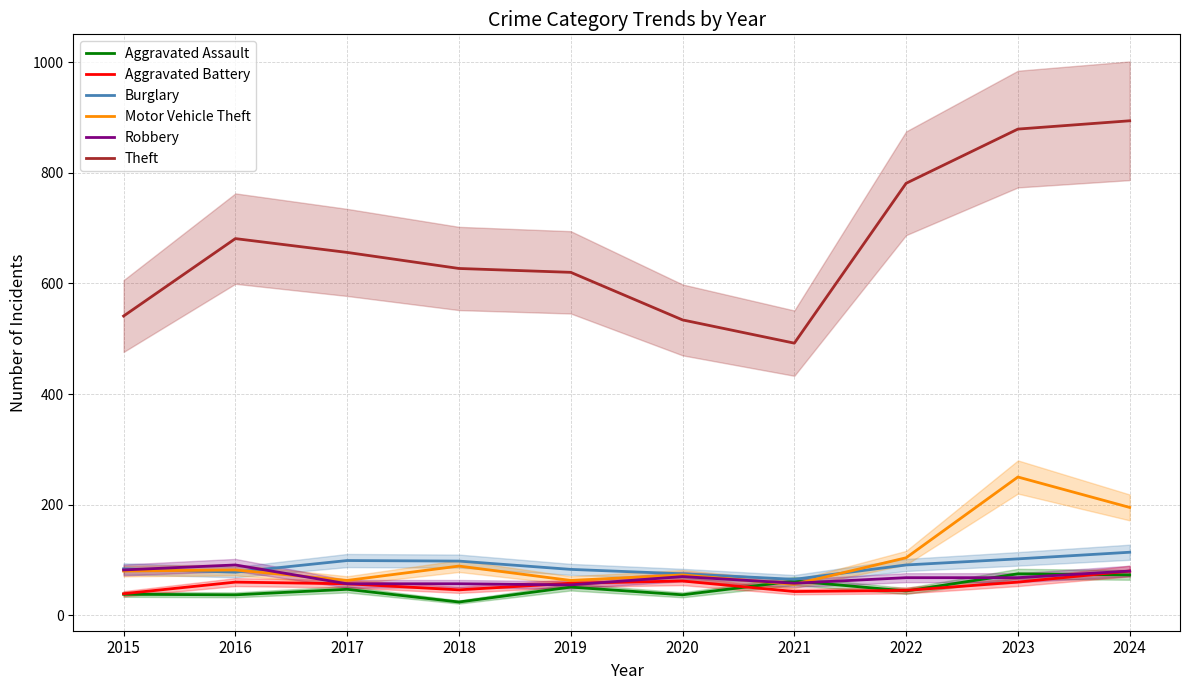

At how many categories does at least one series exceed 227?

10